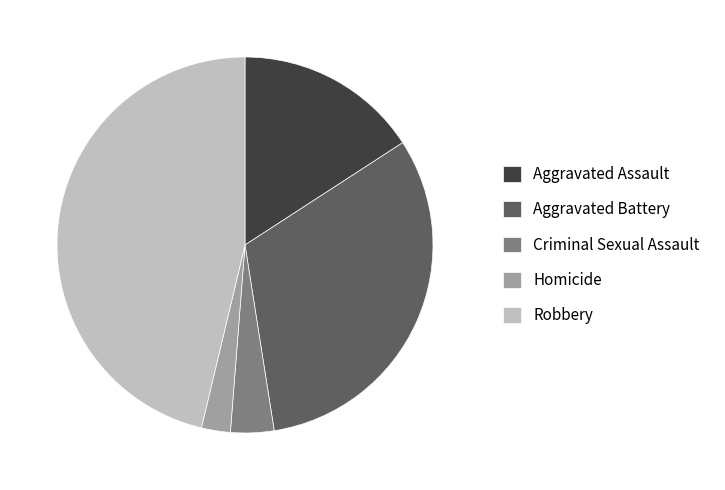

Do Homicide and Aggravated Battery together represent more than half of the pie?

No